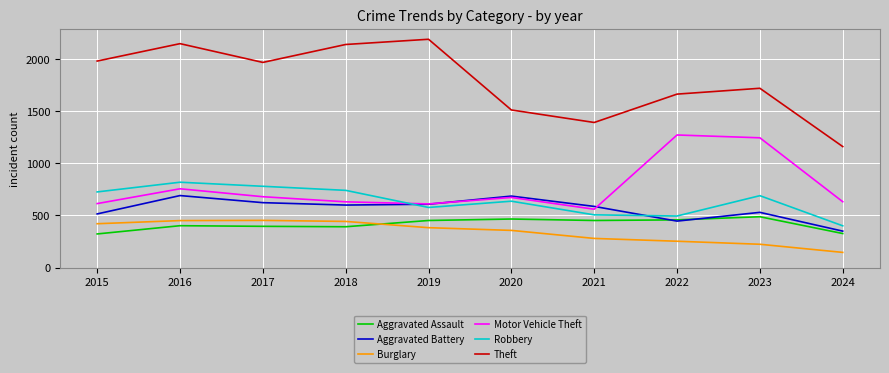

What is the spread (max minus min) of values at 2021?

1112